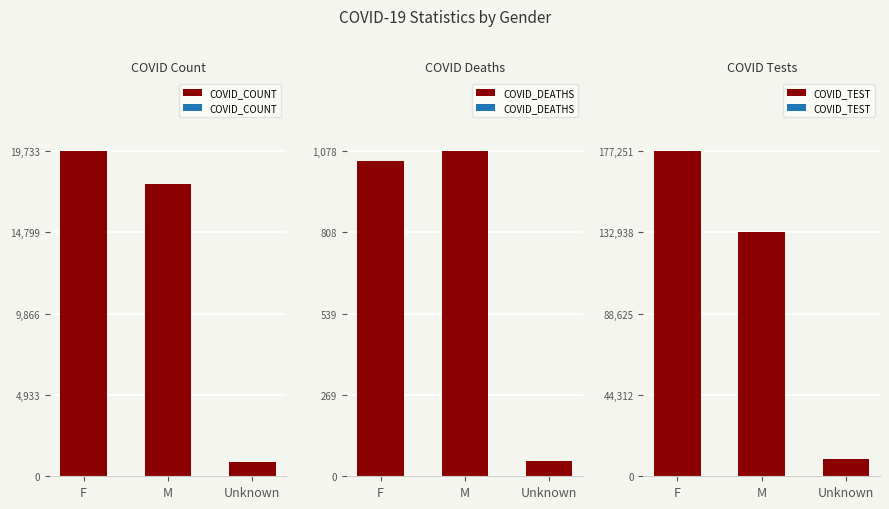

Read the COVID_DEATHS value at M.

1078